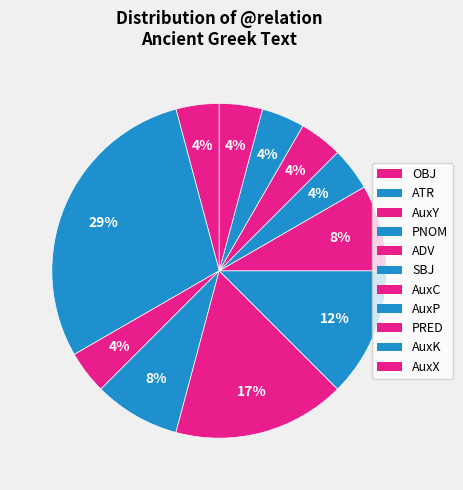

To the nearest percent, what is the combined percentage of PRED and AuxY?

8%